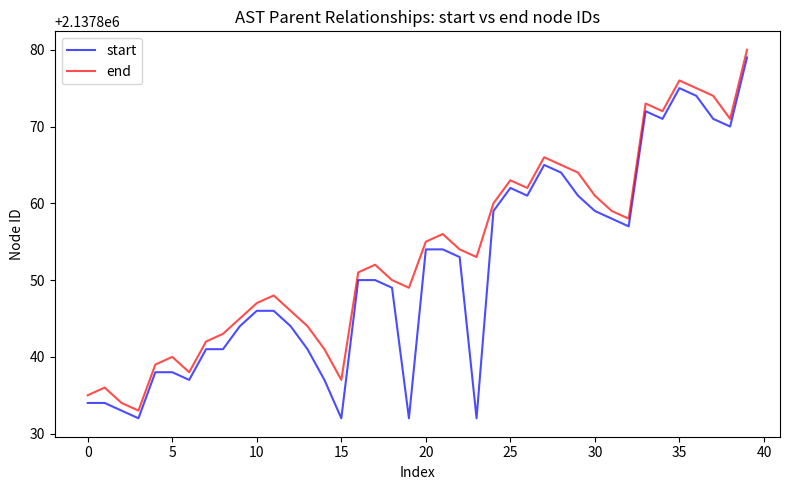

What are all the series names shown in the legend?

start, end